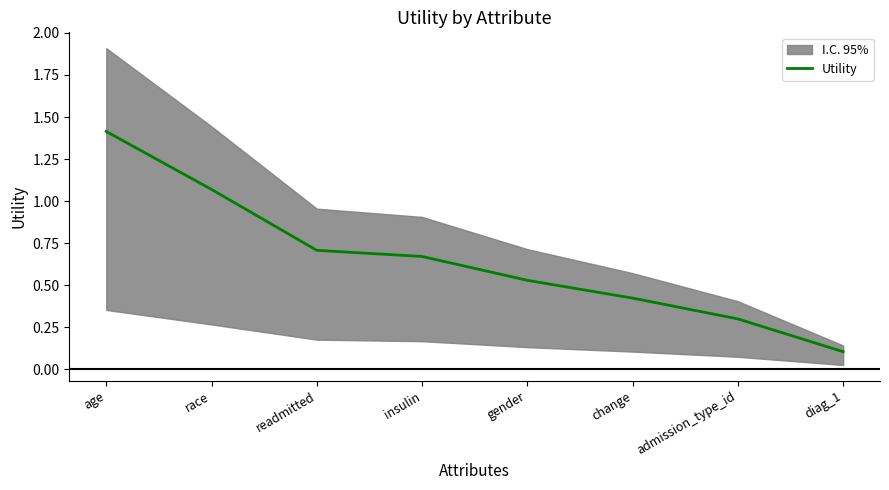

What is the sum of the values at age and admission_type_id?

1.7